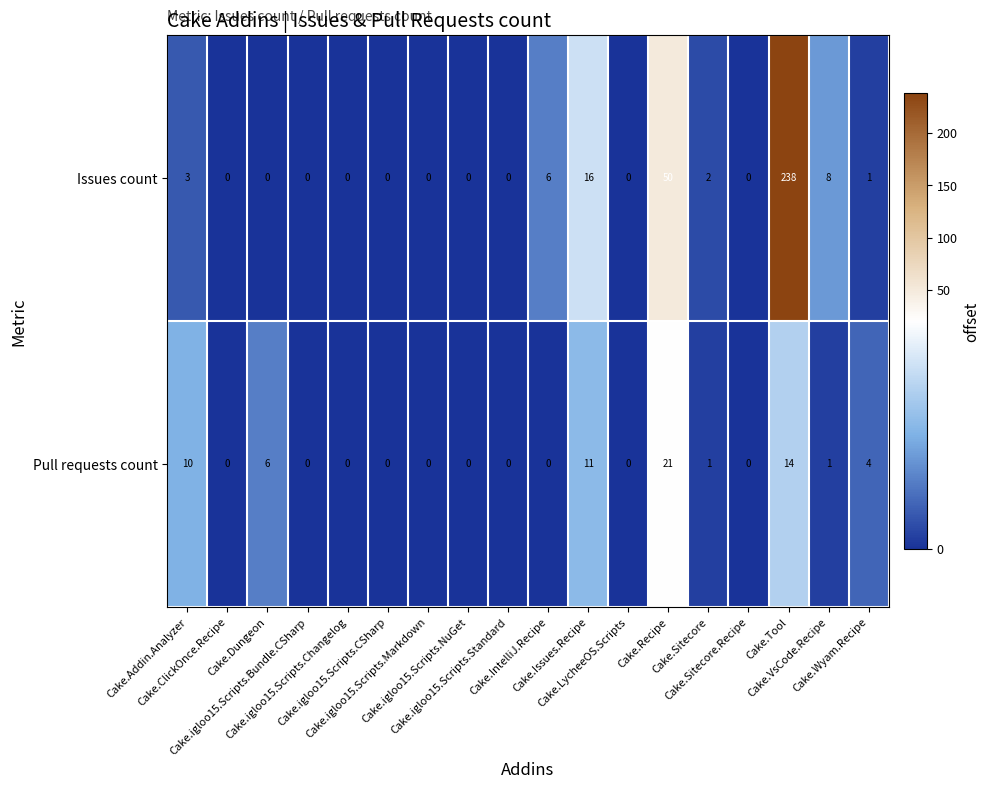

At which category is the sum across all series the highest?

Cake.Tool